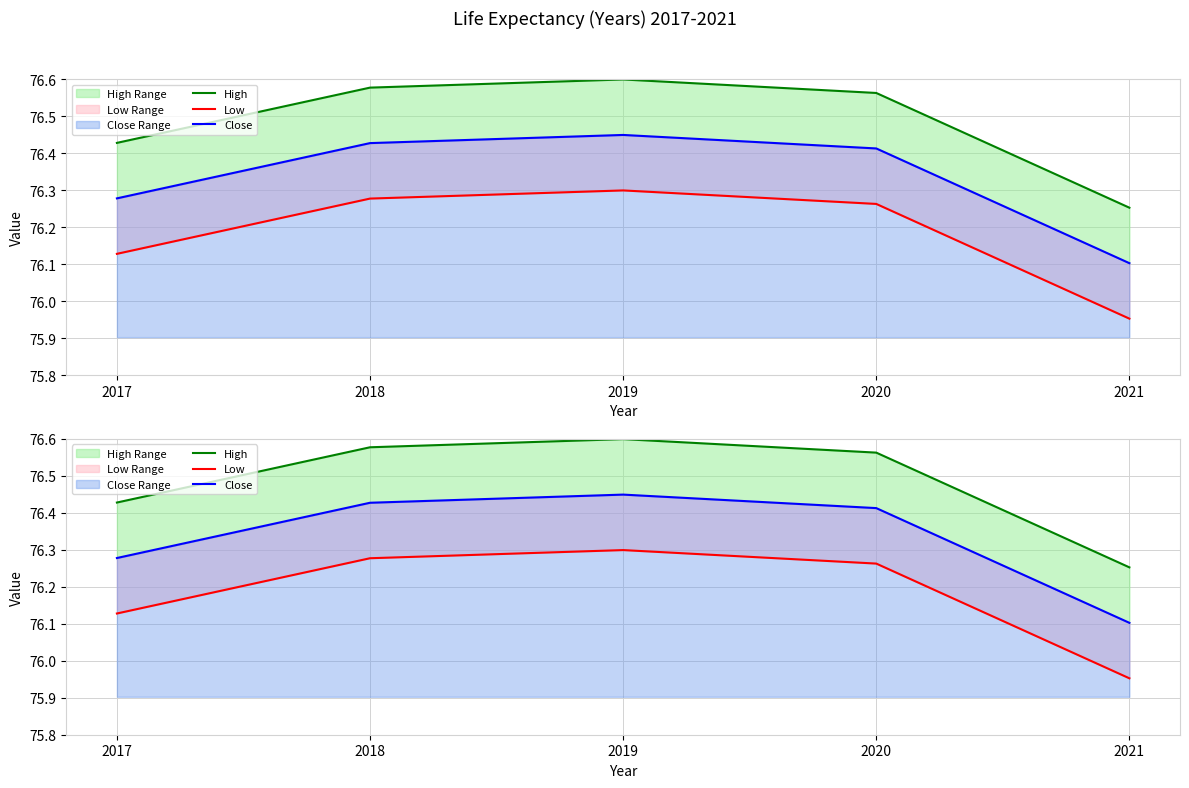

What is the difference between the maximum and minimum values in the Close series?

0.3